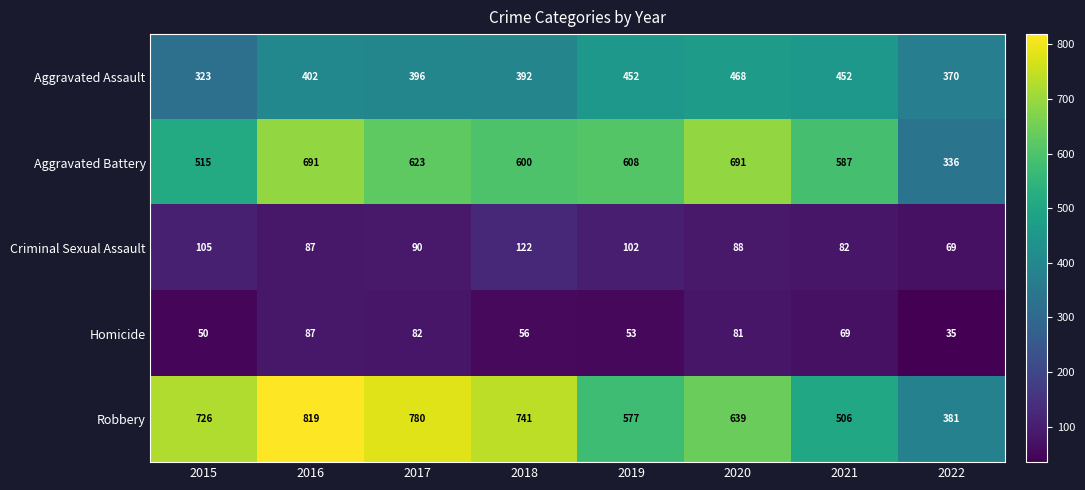

What is the difference between the maximum and minimum values in the Aggravated Battery series?

355